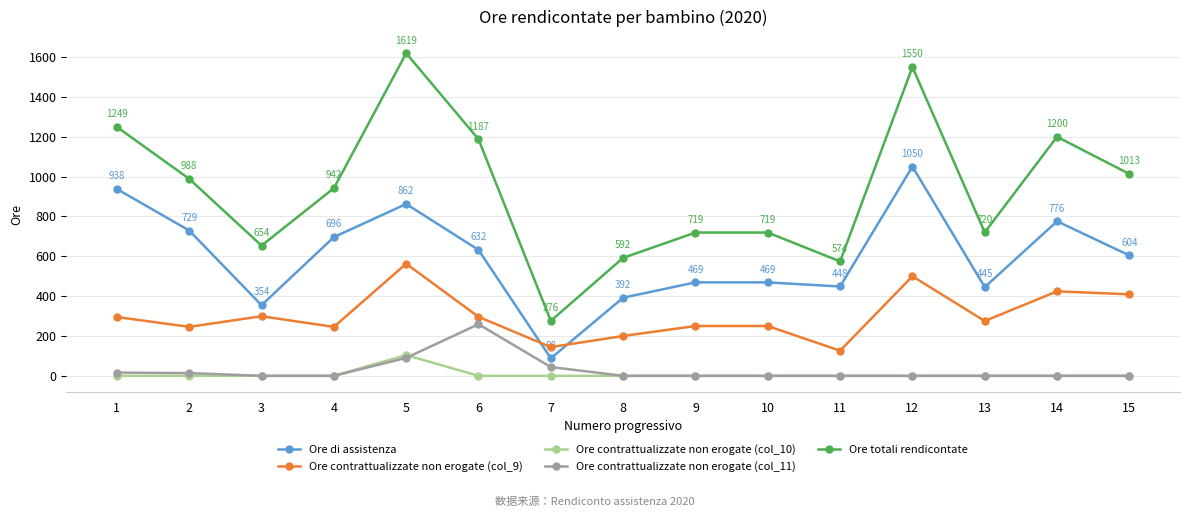

How many lines are shown in the chart?

5